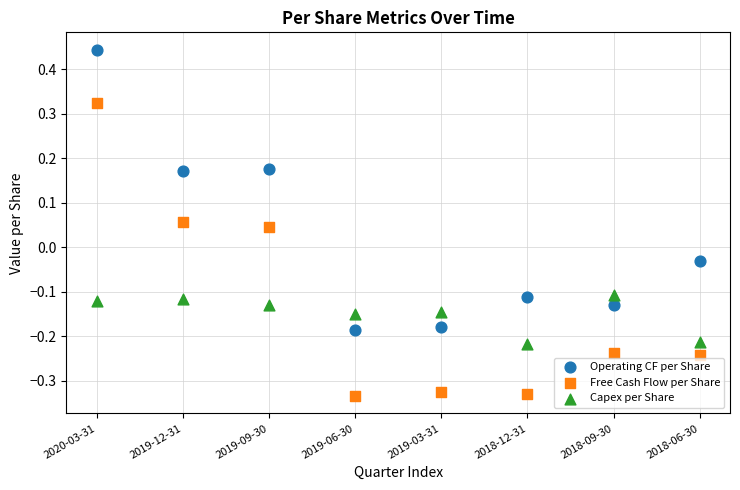

Which series reaches the minimum Y coordinate?

Free Cash Flow per Share